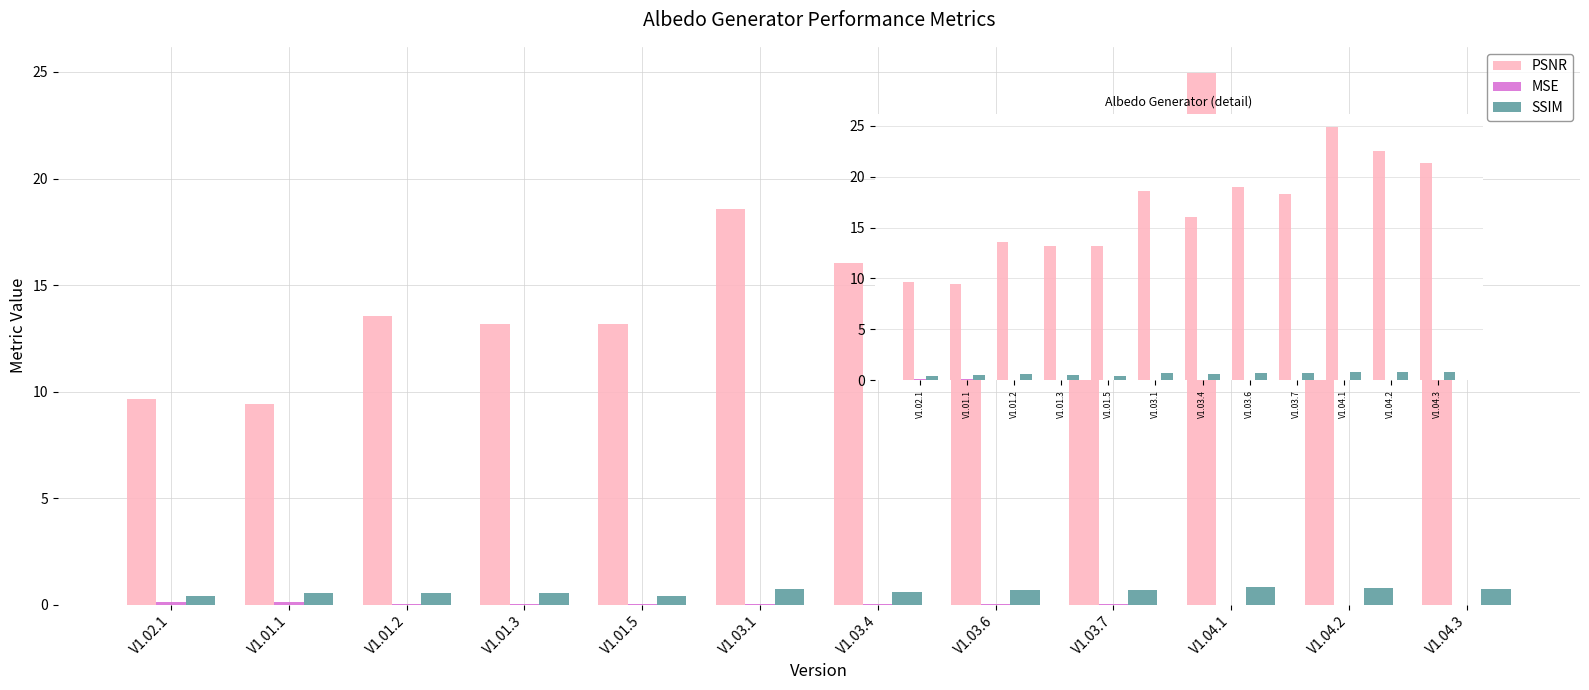

What are all the series names shown in the legend?

PSNR, MSE, SSIM